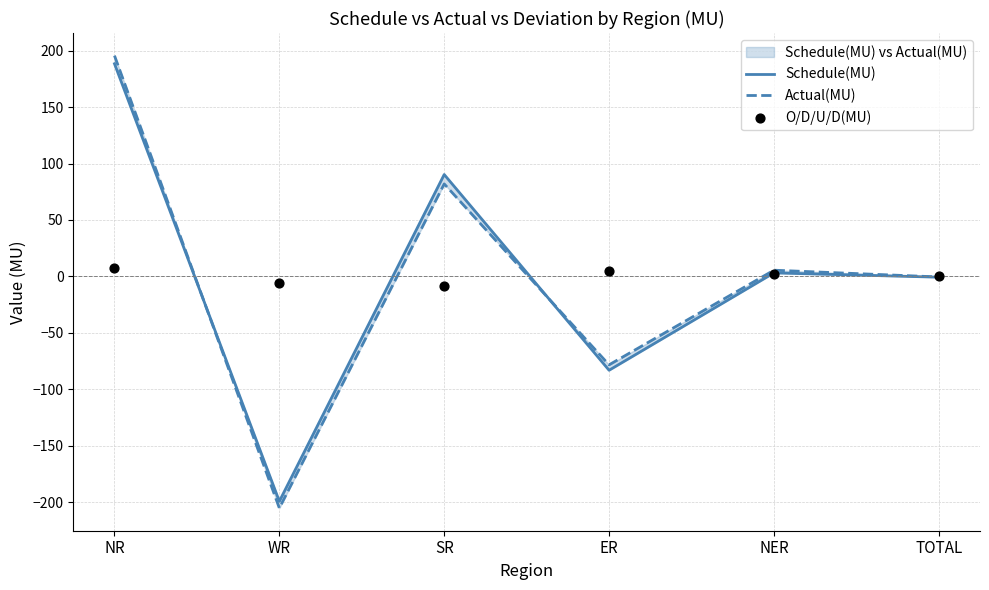

Is the value of Schedule(MU) at TOTAL greater than the value of O/D/U/D(MU) at WR?

Yes